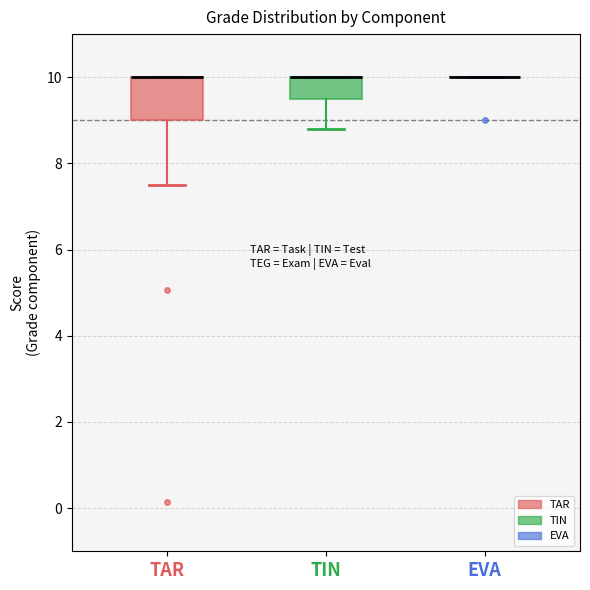

Which box is the tallest, from its lower edge to its upper edge?

TAR